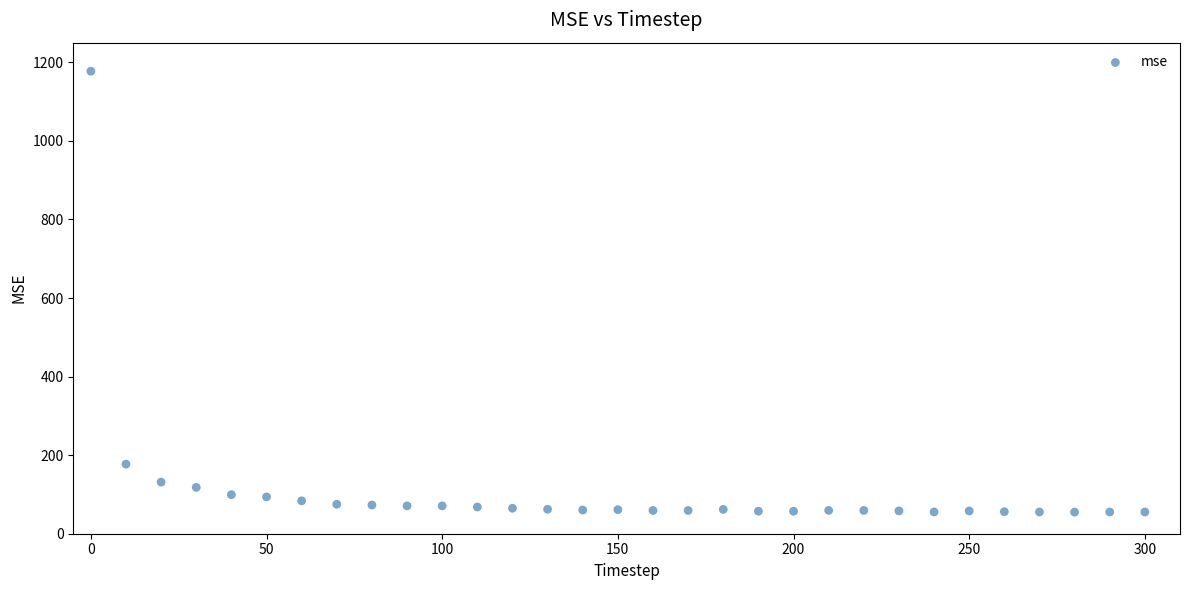

What is the range of X values (max minus min)?

300.0